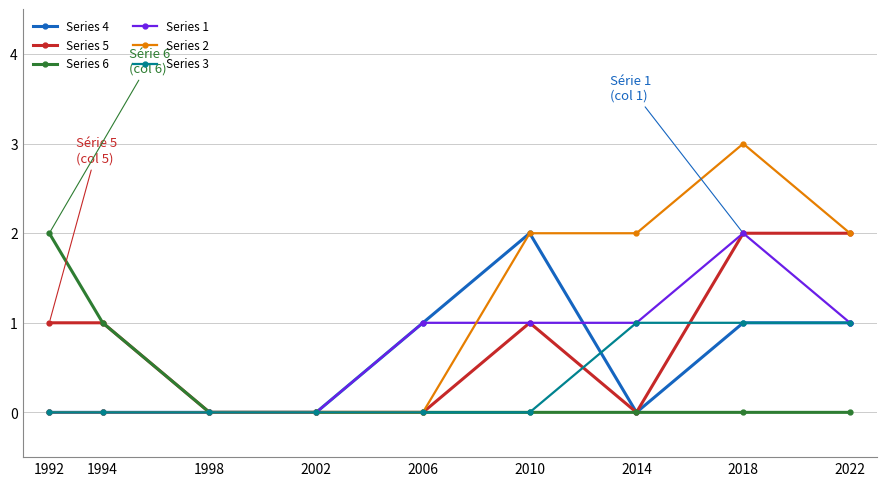

How many Series 5 values are between 0 and 1?

7